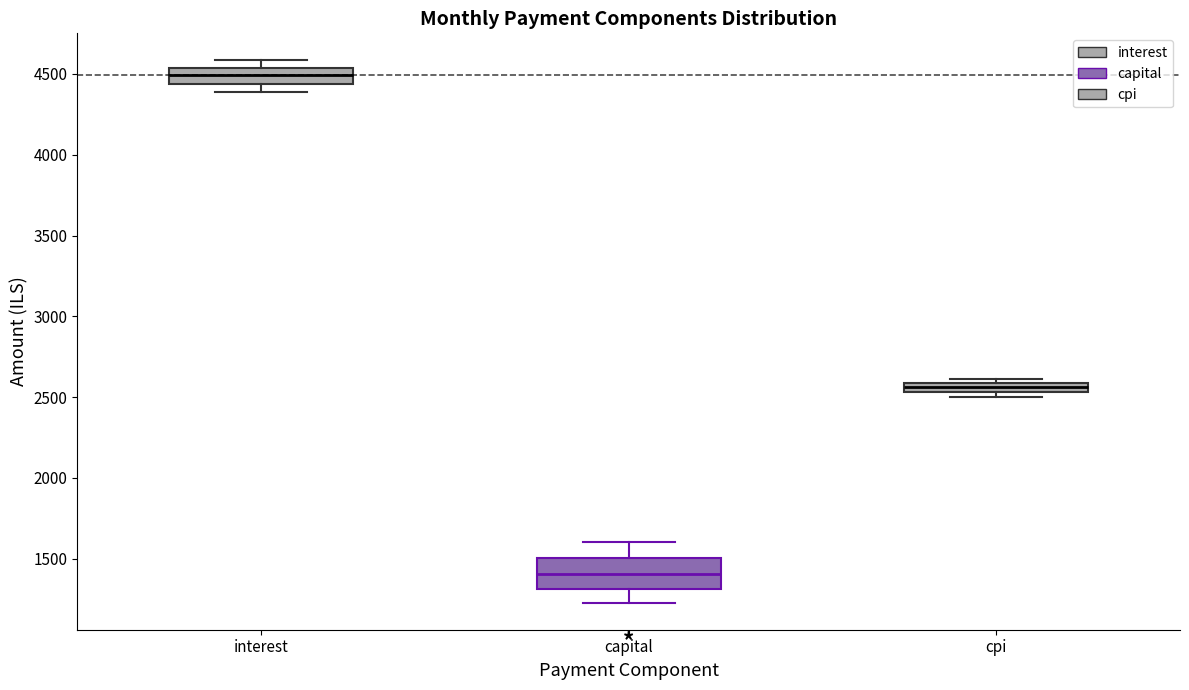

Which box has the highest median line?

interest